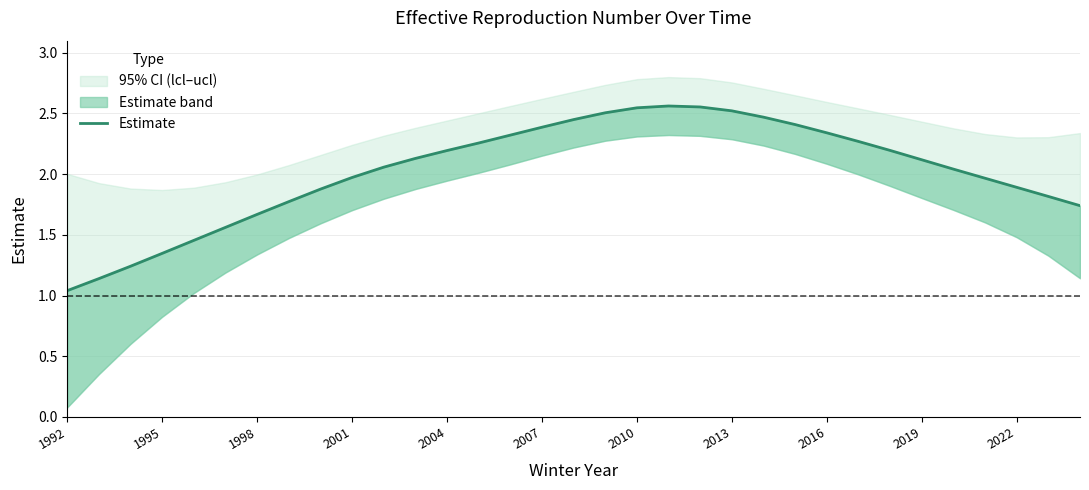

Reading left to right, list all the values displayed in this chart.

1.0	1.1	1.2	1.3	1.5	1.6	1.7	1.8	1.9	2.0	2.1	2.1	2.2	2.3	2.3	2.4	2.4	2.5	2.5	2.6	2.6	2.5	2.5	2.4	2.3	2.3	2.2	2.1	2.0	2.0	1.9	1.8	1.7